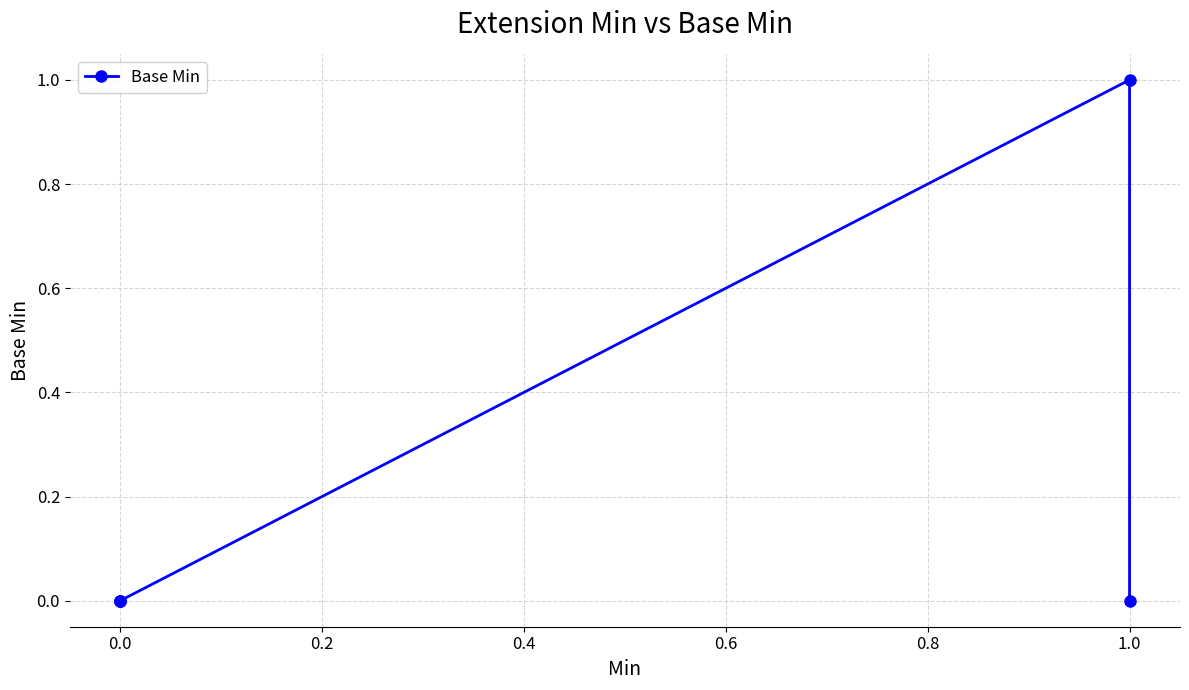

What is the difference between the maximum and second lowest values?

1